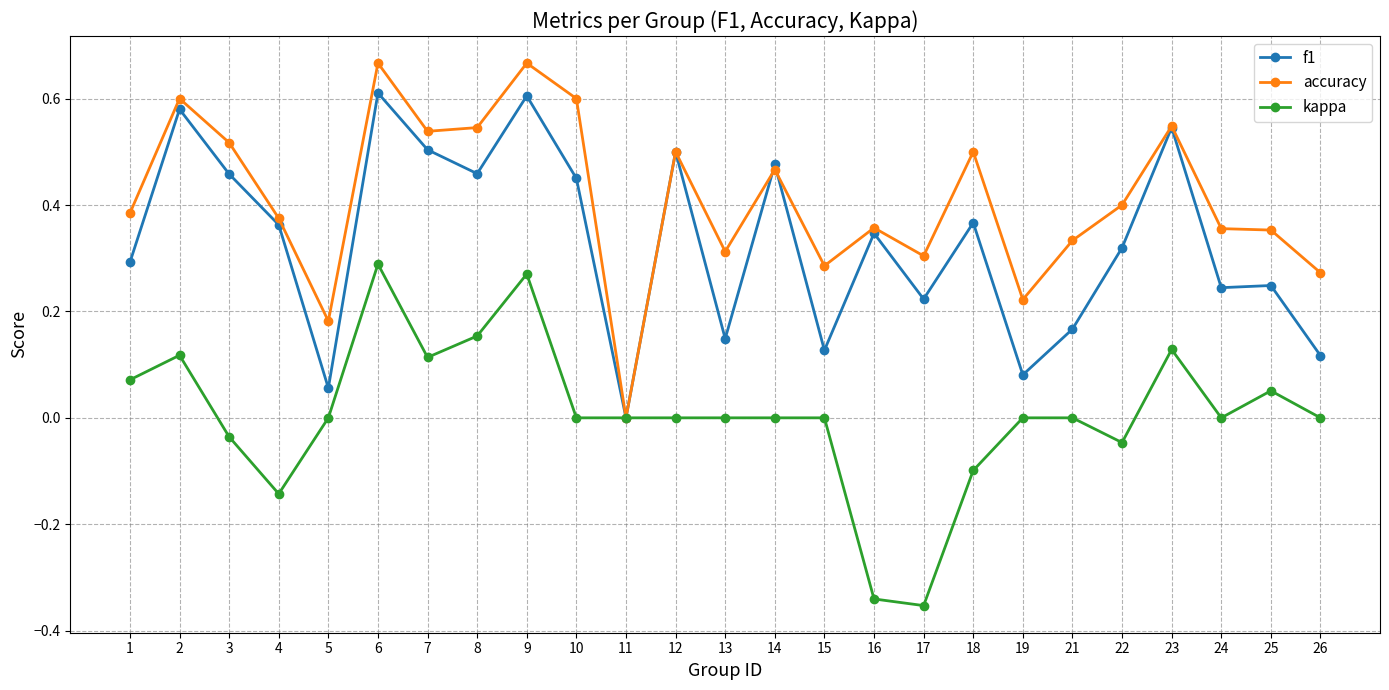

The accuracy series shows 0.4 at 1. True or false?

True